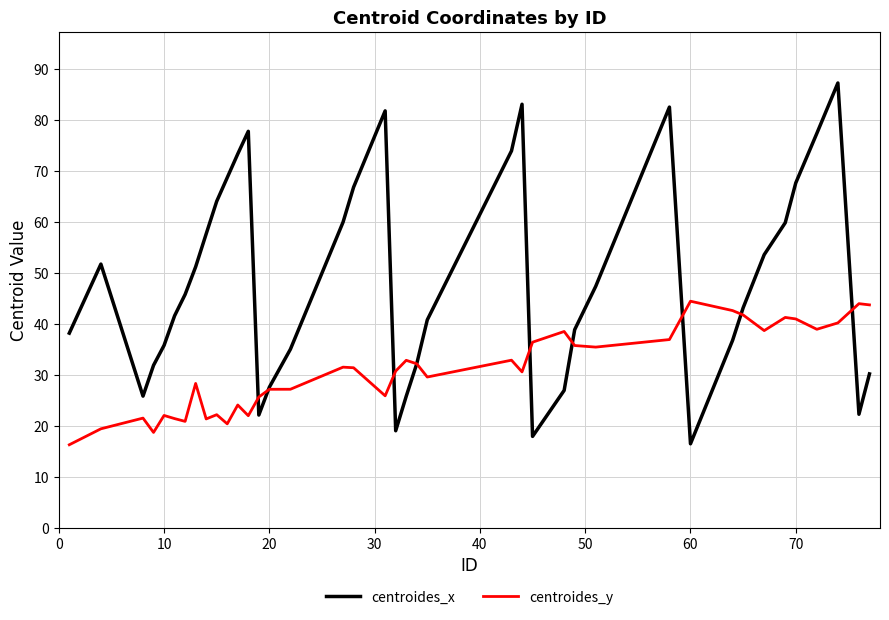

Which series has the widest spread of values?

centroides_x